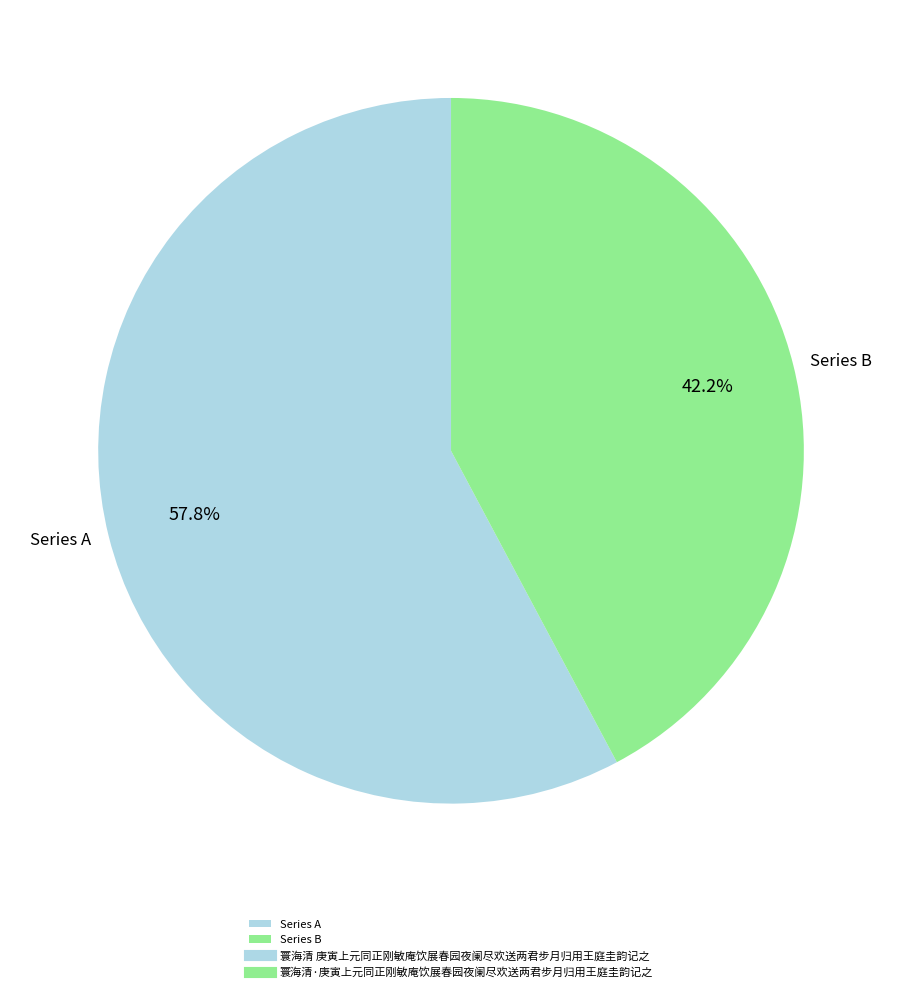

Does Series B account for over 50% of the chart?

No